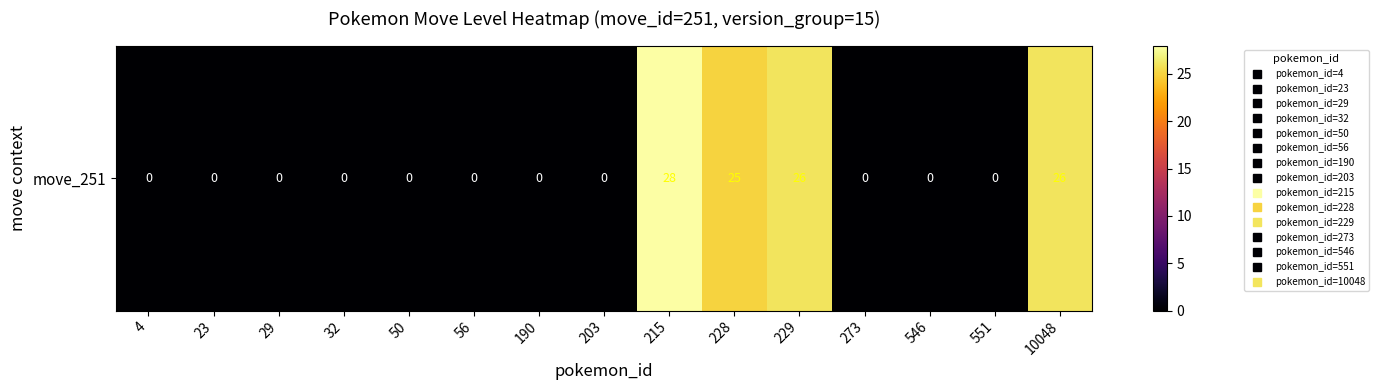

Rank the categories by value from highest to lowest.

215, 229, 10048, 228, 4, 23, 29, 32, 50, 56, 190, 203, 273, 546, 551